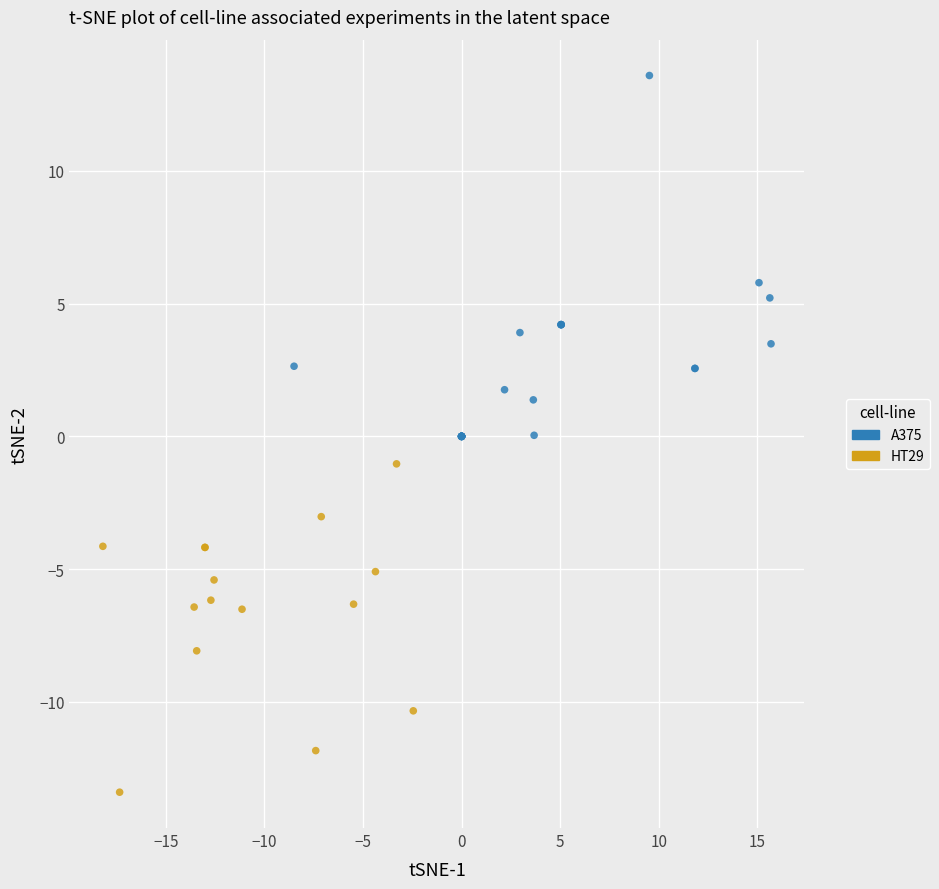

Which series reaches the minimum Y coordinate?

HT29